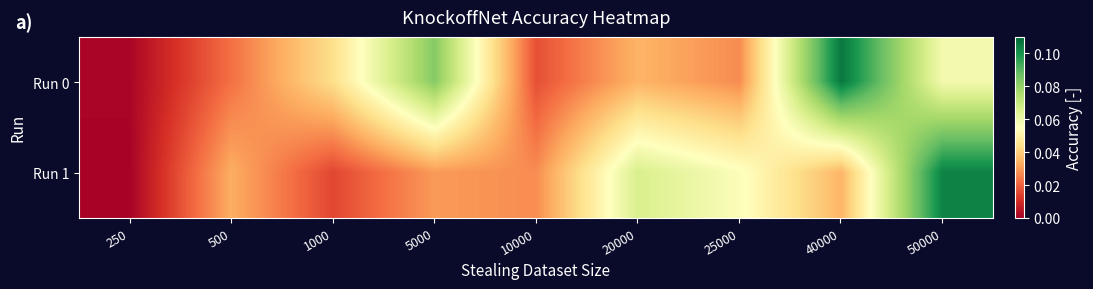

Which label corresponds to the largest value in the chart?

40000